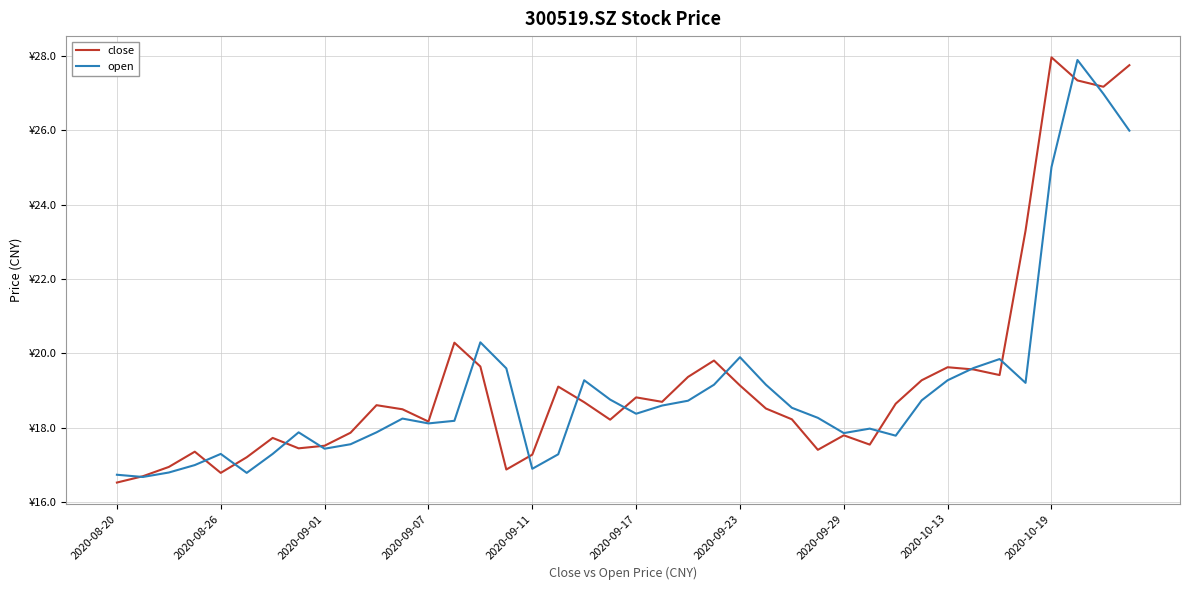

True or false: close and open intersect in this chart.

True